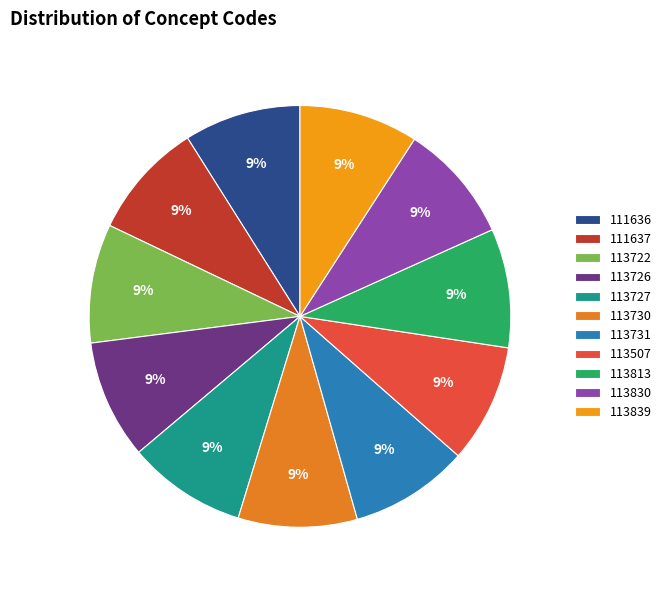

What is the ratio of the value at 113839 to the value at 113722?

1.0